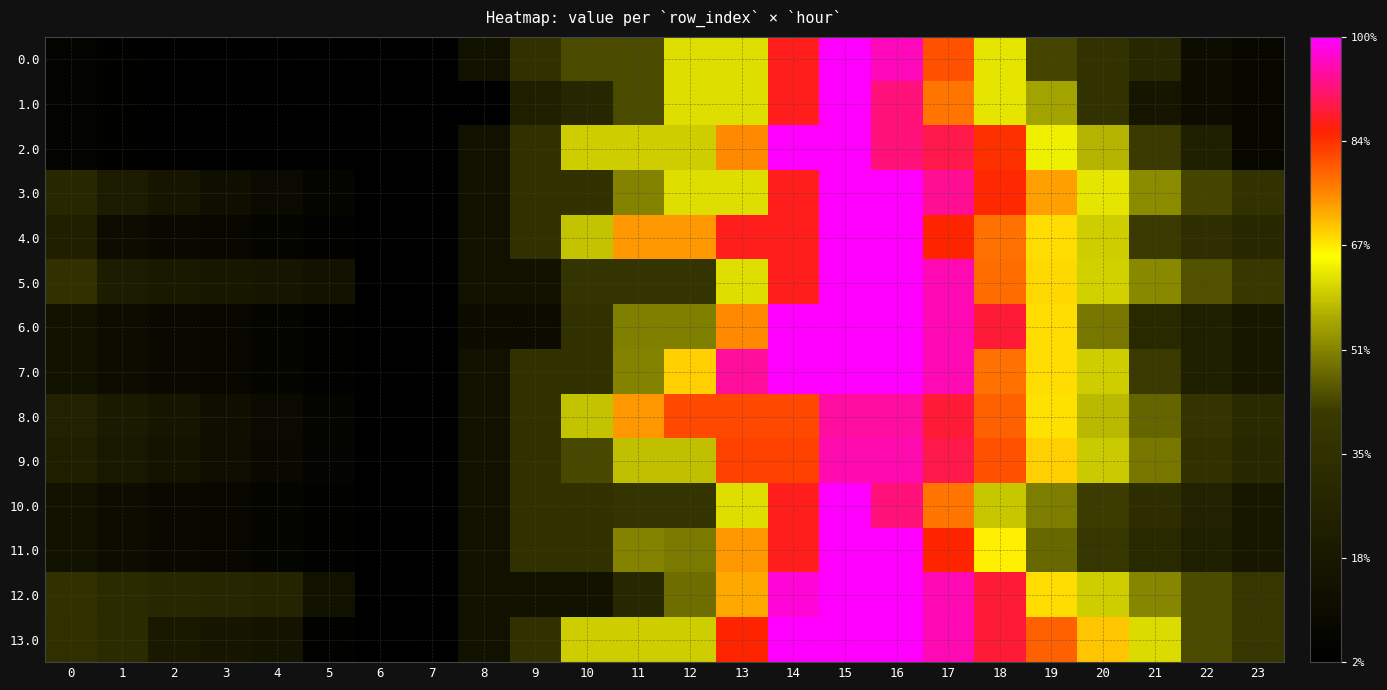

Which series has the largest total across all categories?

13.0